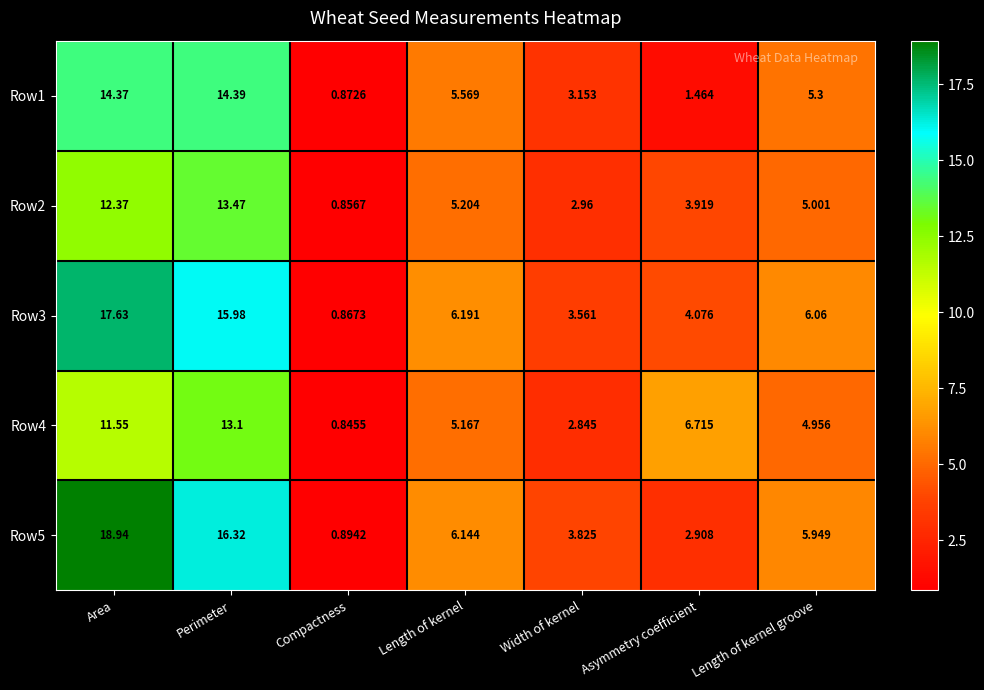

Rank the categories by Row4 value from highest to lowest.

Perimeter, Area, Asymmetry coefficient, Length of kernel, Length of kernel groove, Width of kernel, Compactness